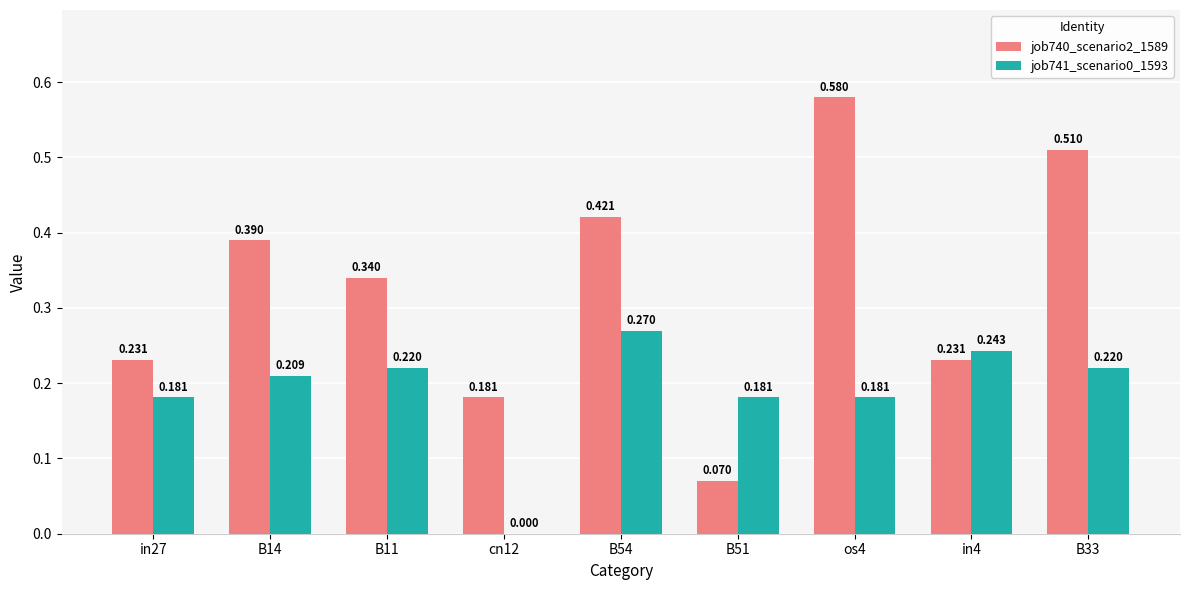

The value of job740_scenario2_1589 at in4 is 0.4. True or false?

False